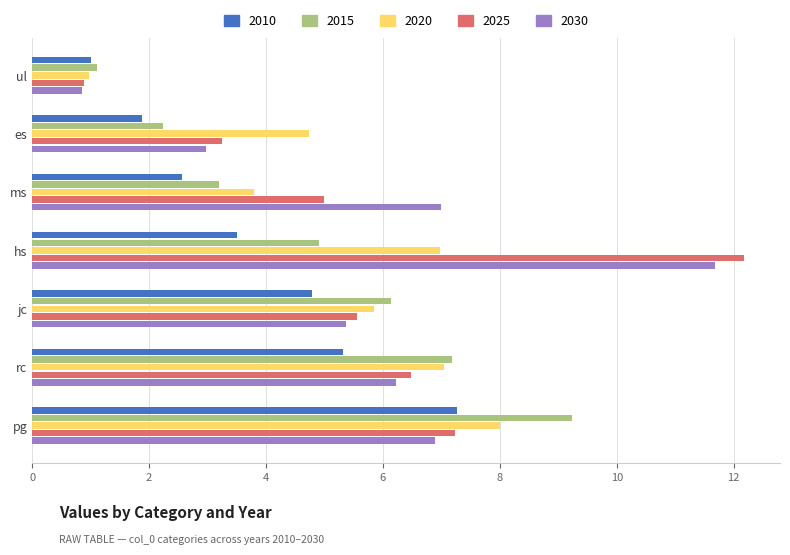

The 2015 series shows 5.3 at ms. True or false?

False